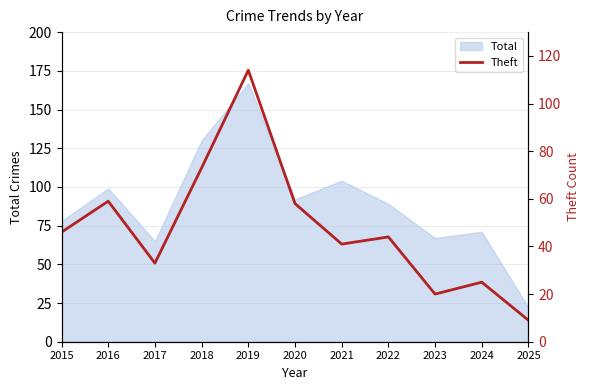

The Total series shows 99 at 2016. True or false?

True